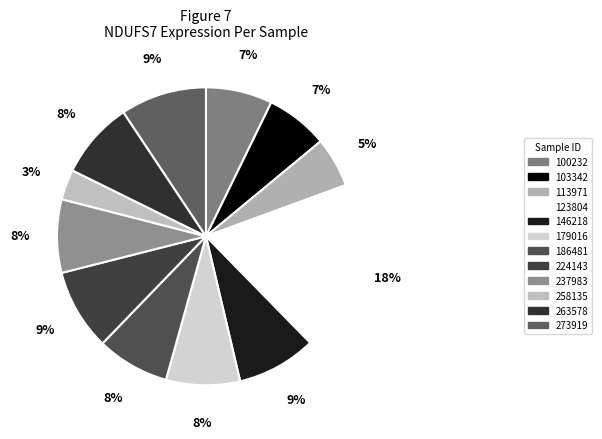

True or false: 186481 accounts for 1% of the total.

False